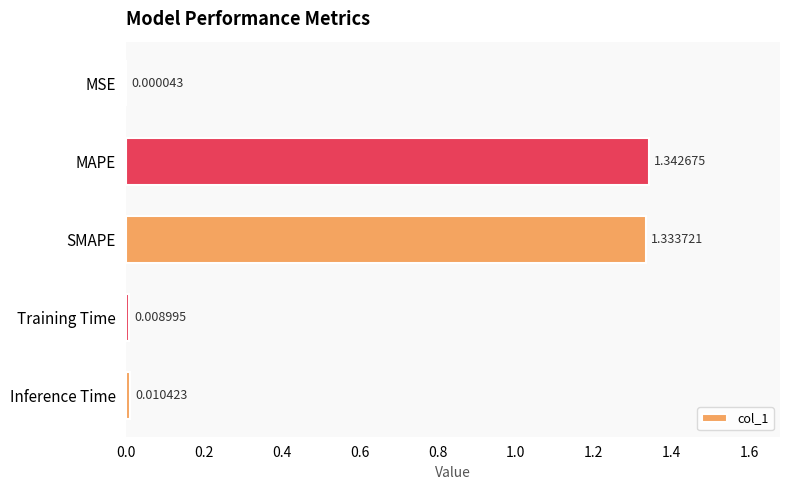

What is the change in value from SMAPE to Training Time?

-1.3